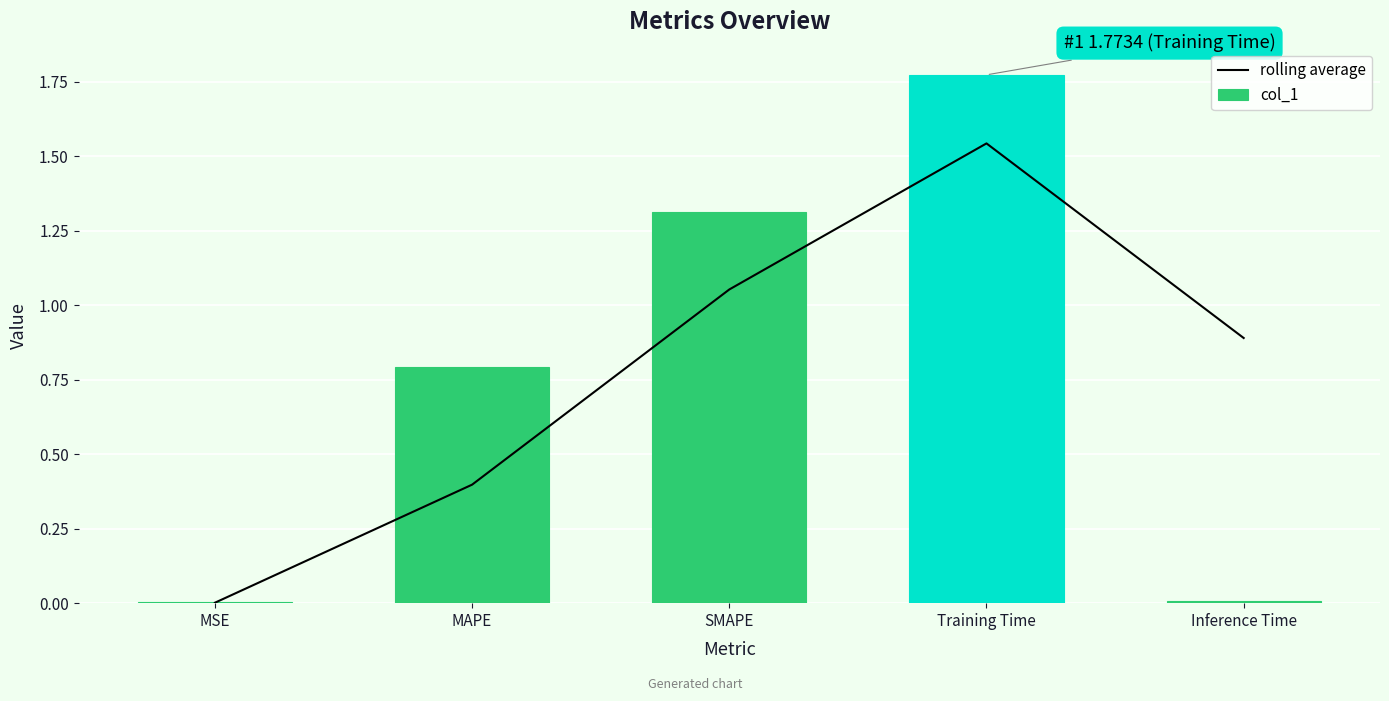

What value does the col_1 series have at MAPE?

0.8